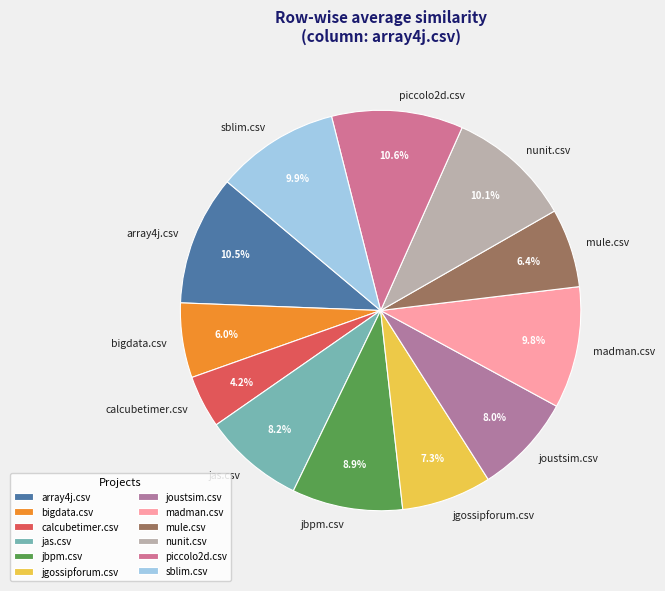

Is the sum of piccolo2d.csv and madman.csv greater than half?

No